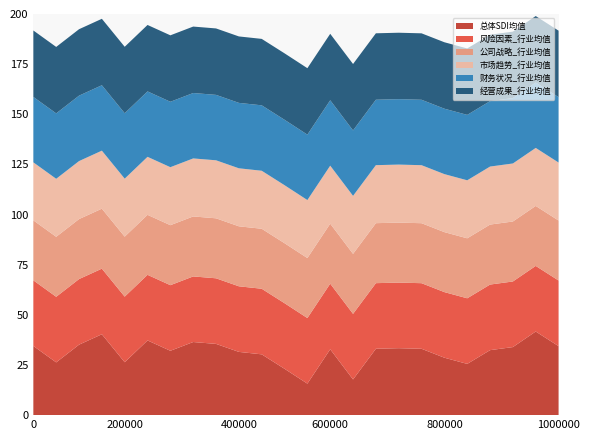

What are all the series names shown in the legend?

总体SDI均值, 风险因素_行业均值, 公司战略_行业均值, 市场趋势_行业均值, 财务状况_行业均值, 经营成果_行业均值